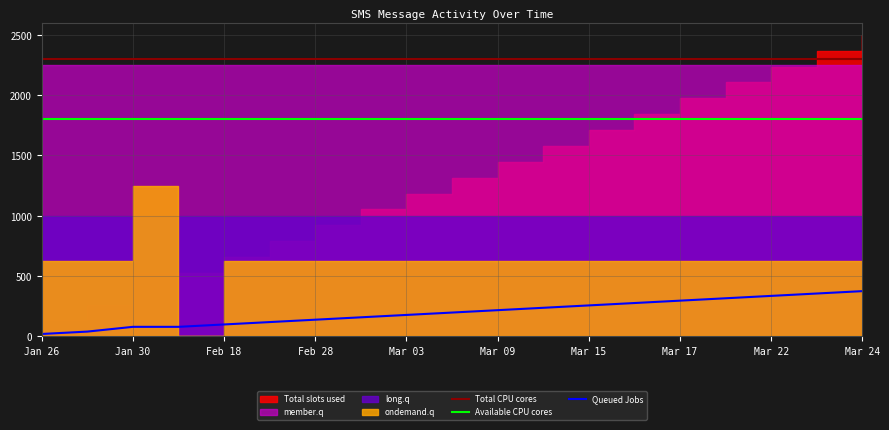

The value of Available CPU cores at Mar 15 is 1800.0. True or false?

True